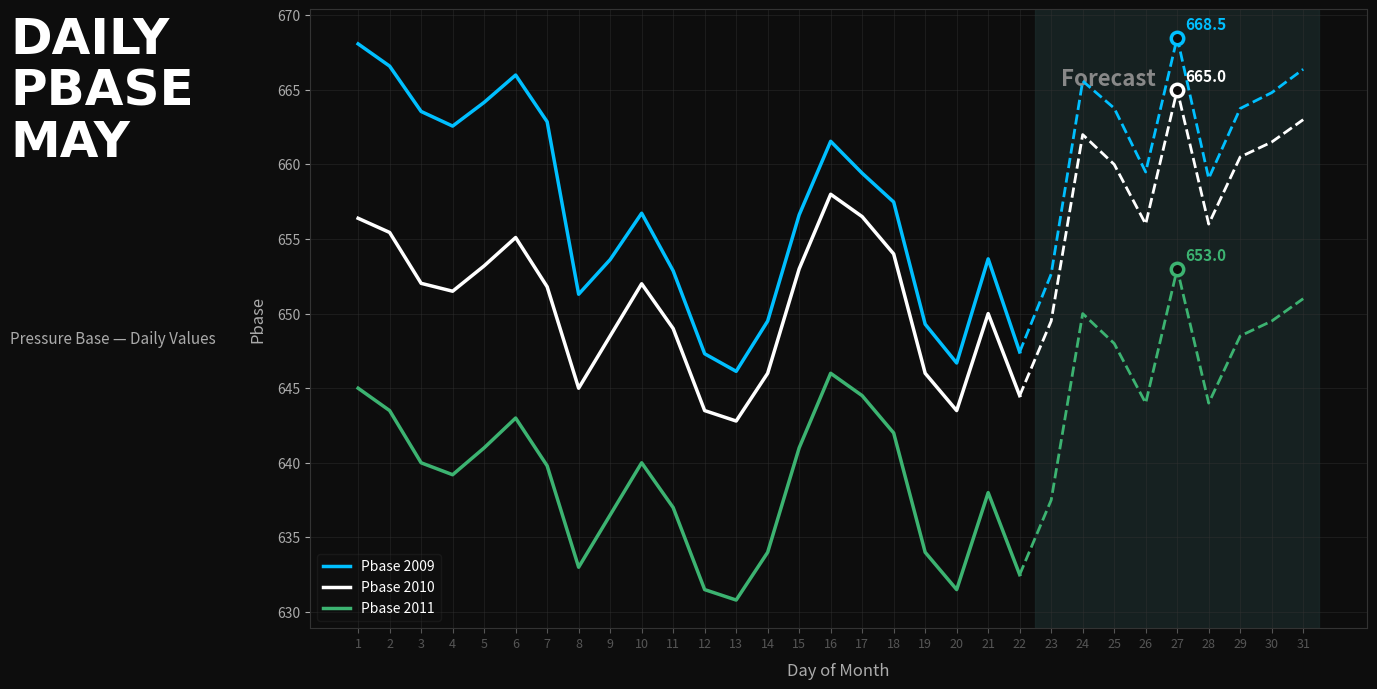

At how many categories does at least one series exceed 651?

16